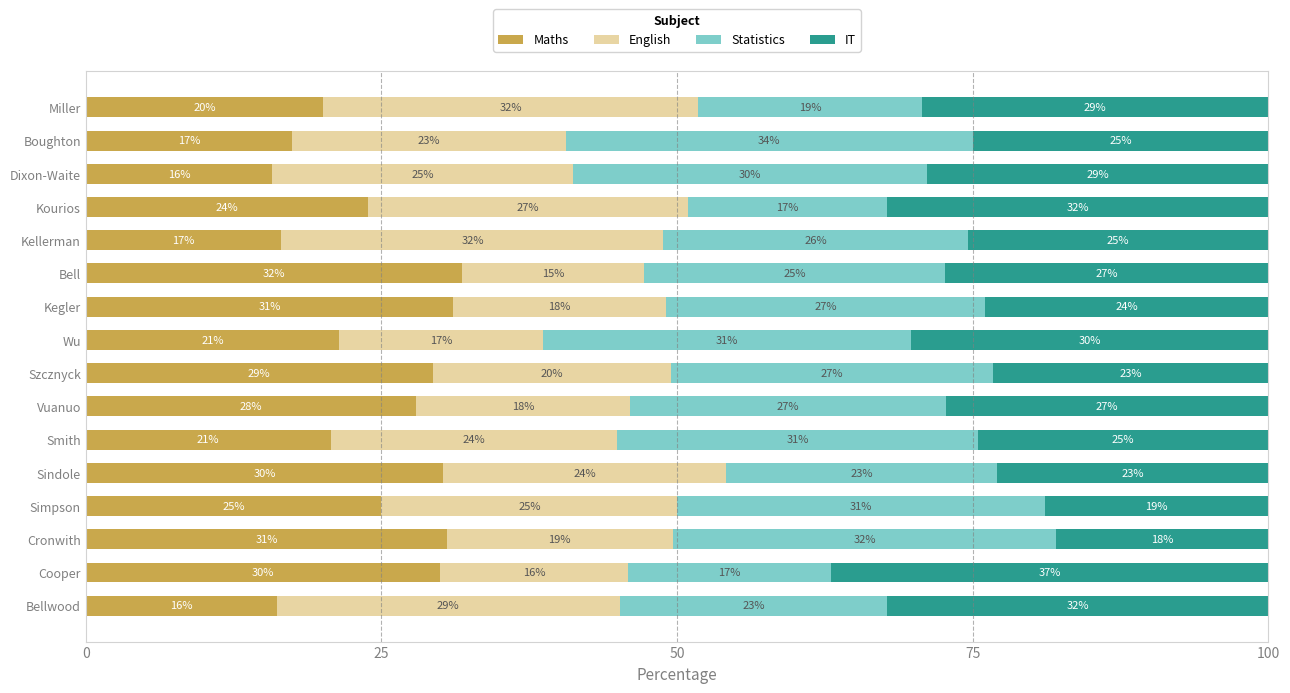

Which category has the highest value in the Maths series?

Bell